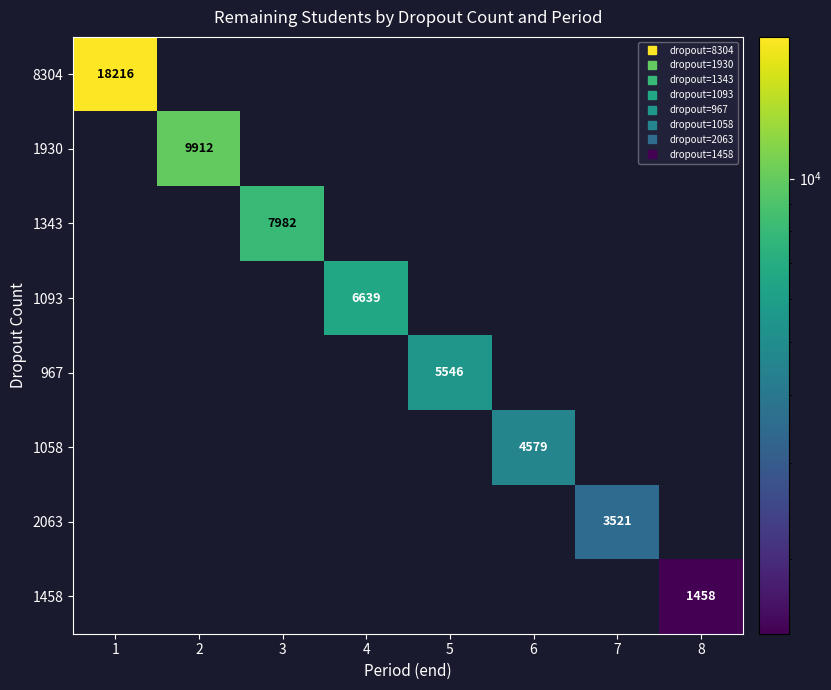

What is the maximum value shown in the chart?

18216